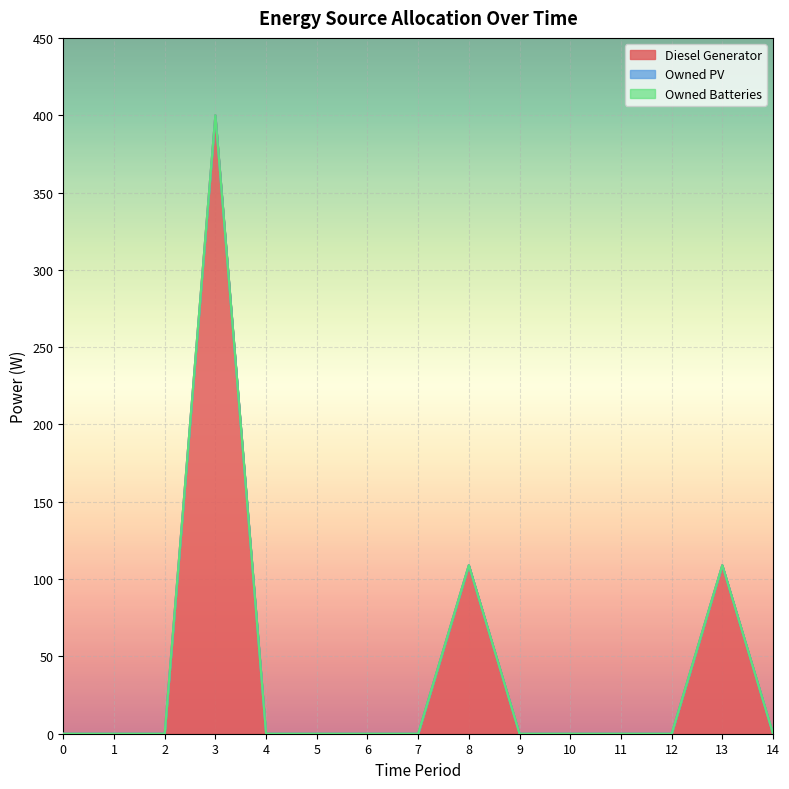

Which series has the largest range (max minus min)?

Diesel Generator